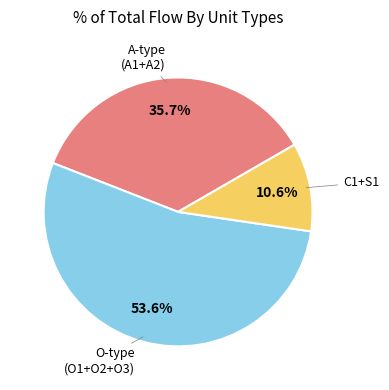

Is there any slice that represents more than half of the pie?

Yes